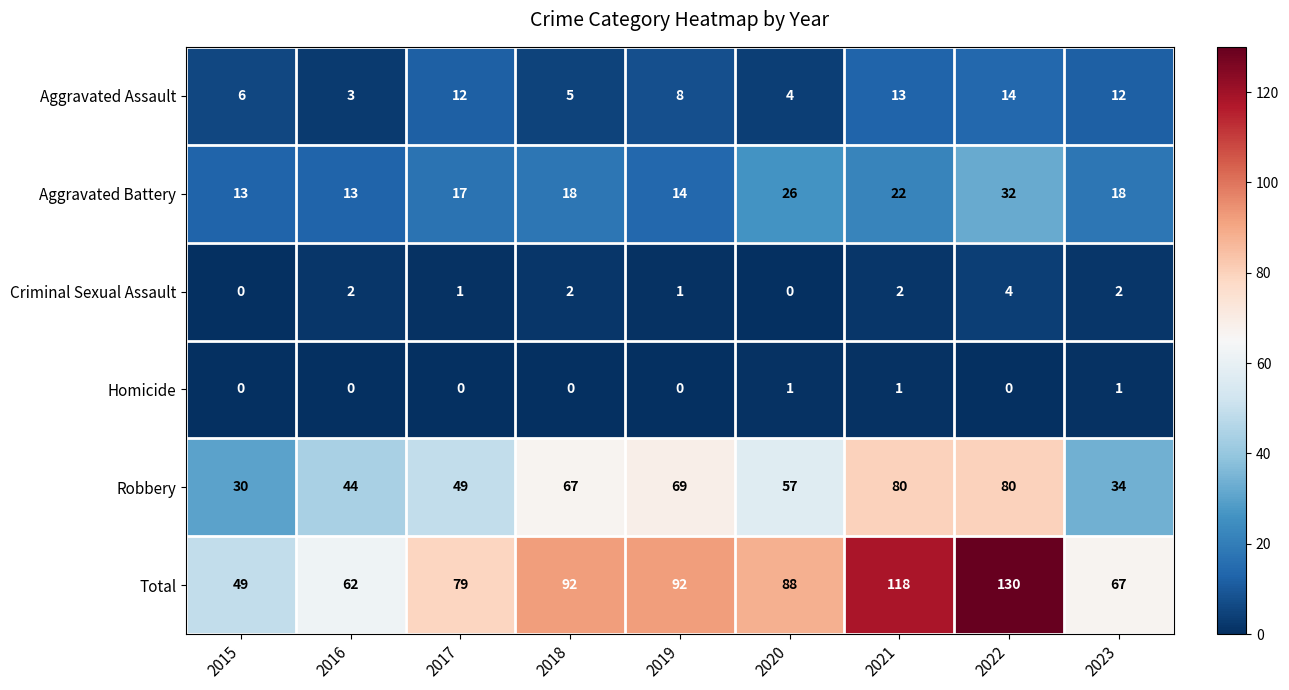

How many data points in Aggravated Assault are less than 8?

4